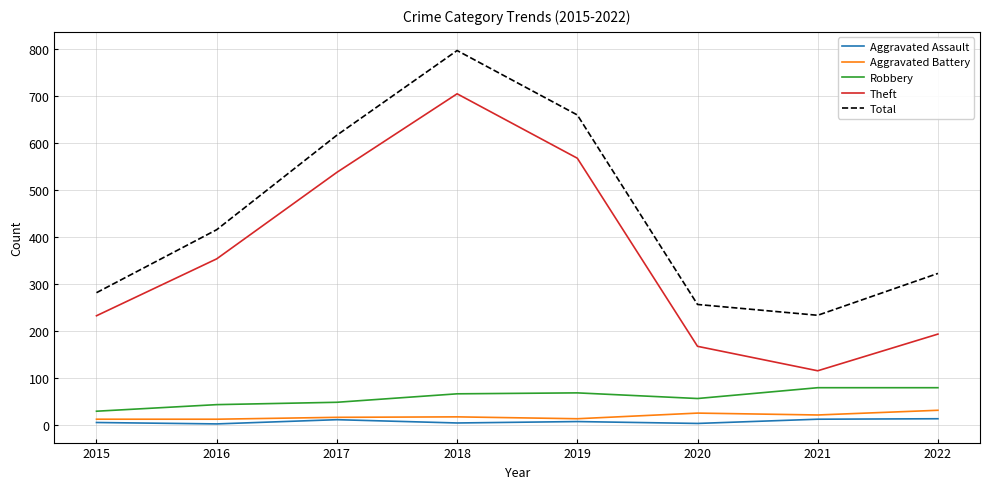

Which category has the lowest value in the Total series?

2021